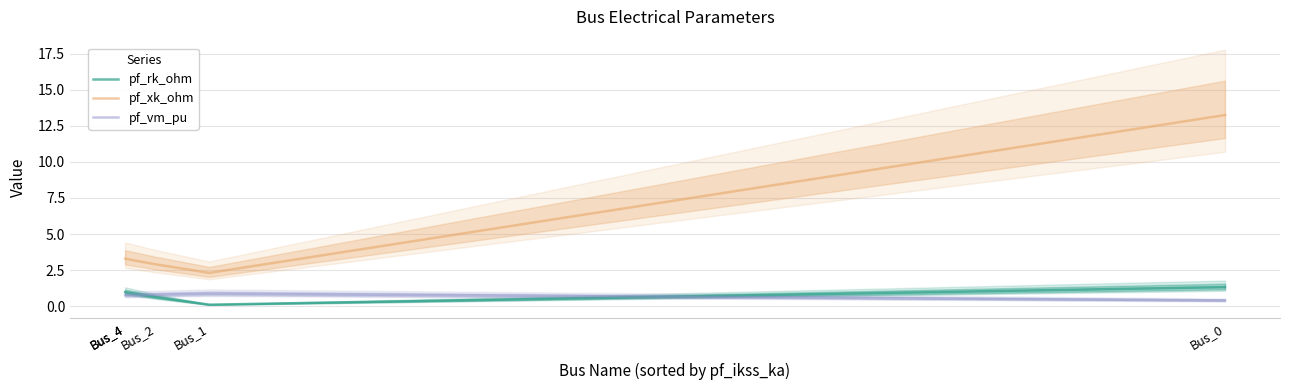

Rank the categories by pf_xk_ohm value from lowest to highest.

Bus_1, Bus_2, Bus_4, Bus_4, Bus_0